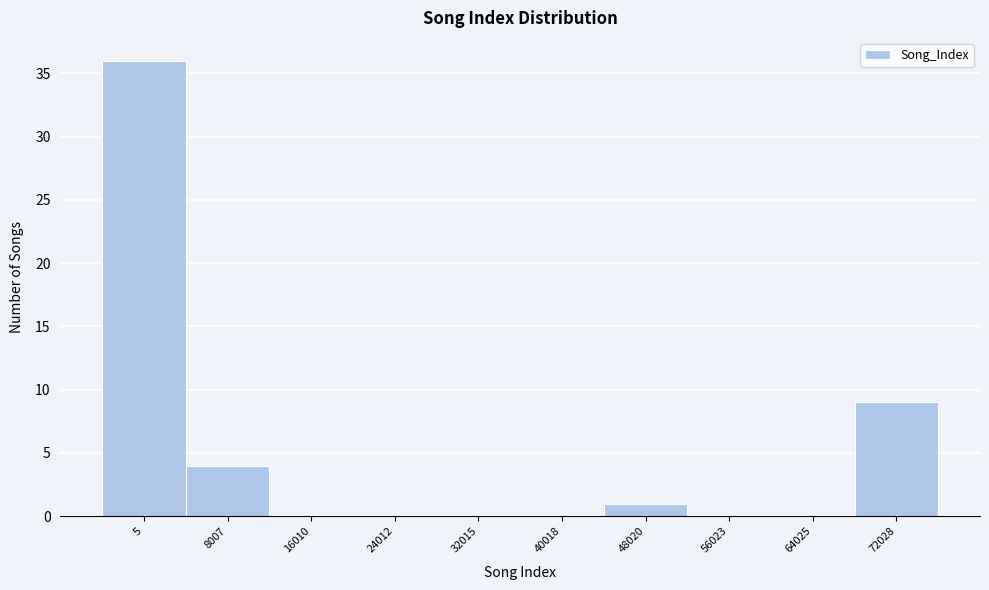

Reading left to right, extract all data points from this chart.

5=36	8007=4	16010=0	24012=0	32015=0	40018=0	48020=1	56023=0	64025=0	72028=9